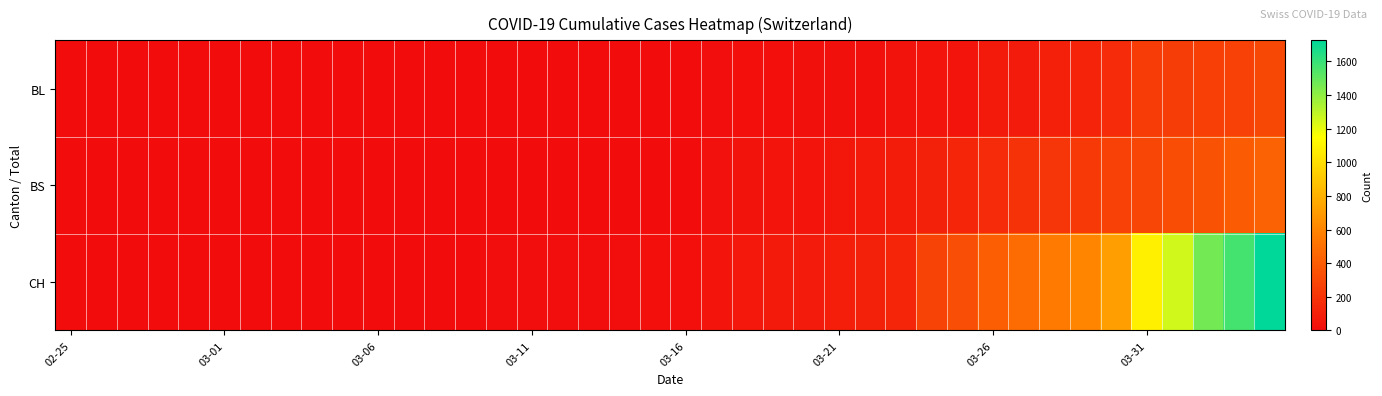

List the series in order of their peak value, highest first.

CH, BS, BL